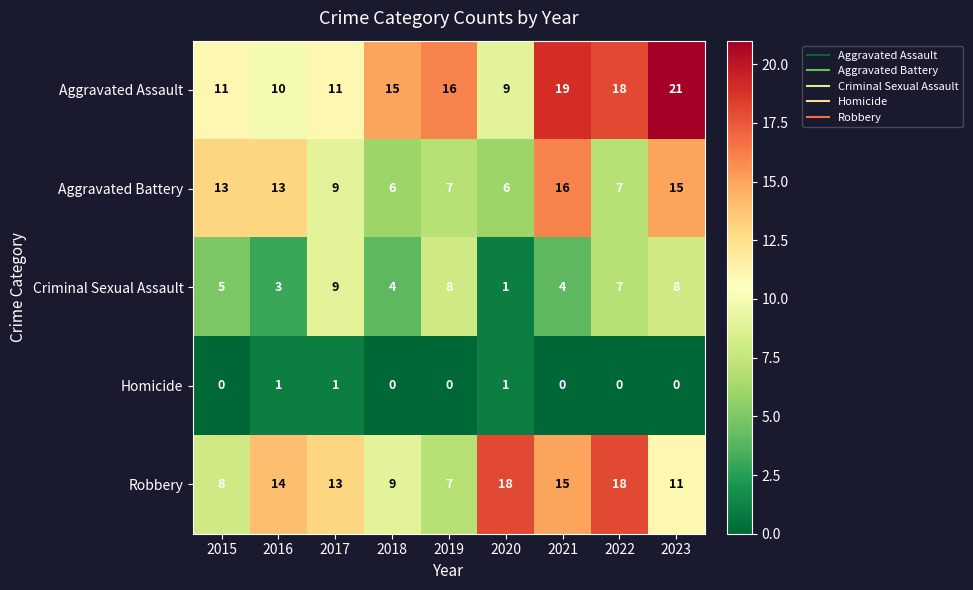

Which series changed the most between 2018 and 2019?

Criminal Sexual Assault